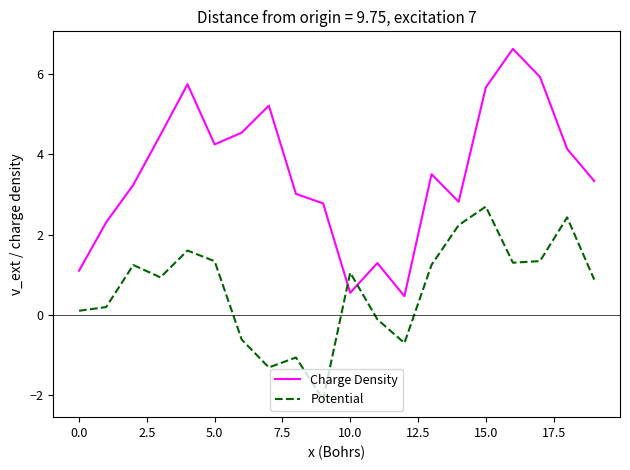

Reading right to left, list all the values displayed in this chart.

Charge Density: 3.3	4.1	5.9	6.6	5.7	2.8	3.5	0.5	1.3	0.5	2.8	3.0	5.2	4.5	4.3	5.8	4.5	3.2	2.3	1.1
Potential: 0.9	2.4	1.3	1.3	2.7	2.2	1.2	-0.7	-0.1	1.0	-2.1	-1.1	-1.3	-0.6	1.3	1.6	0.9	1.2	0.2	0.1